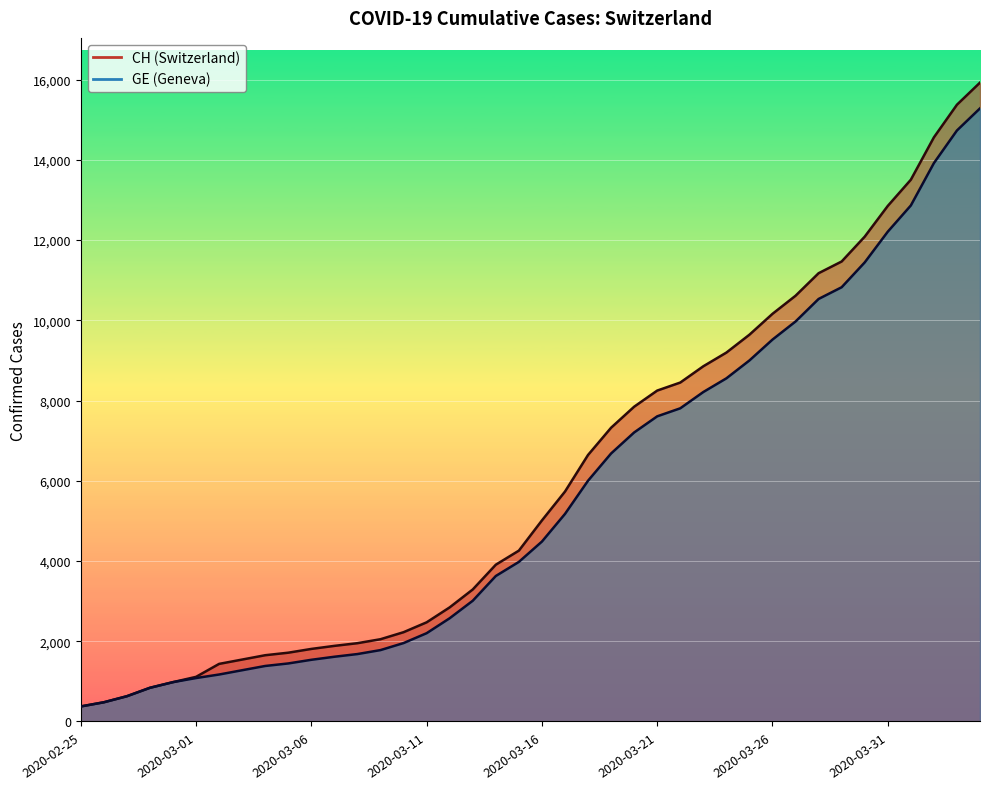

True or false: GE and CH intersect in this chart.

False